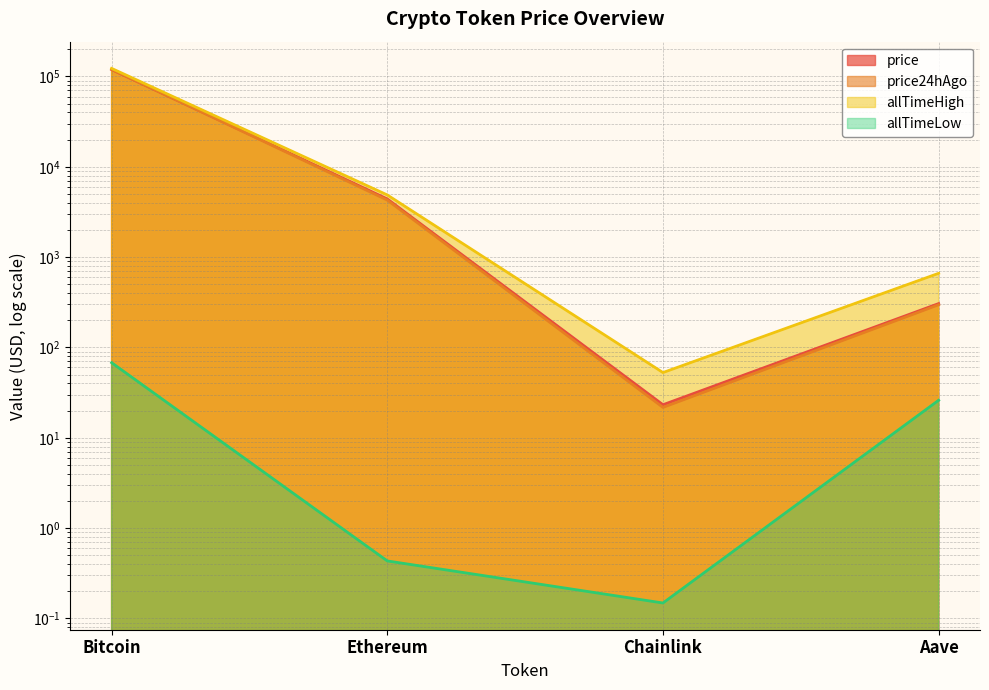

What is the label of the 4th point from the right?

Bitcoin